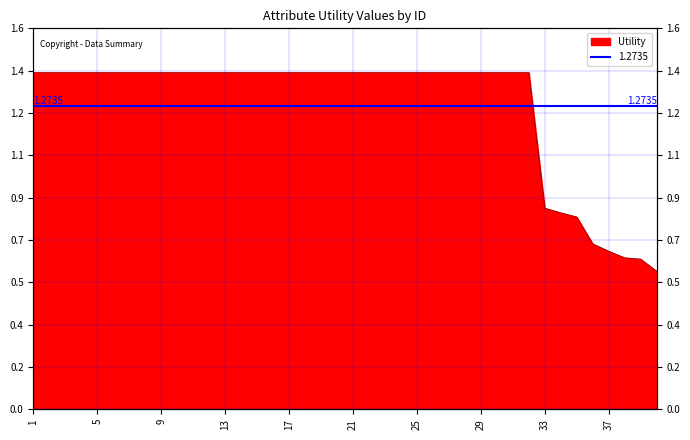

How many values are between 1 and 2?

32